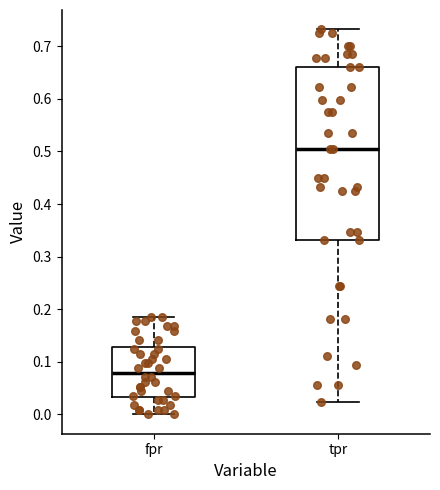

Where does the median line of the box for tpr sit on the y-axis? The values are not printed on the chart, so give them approximately, as read against the axis.

0.50